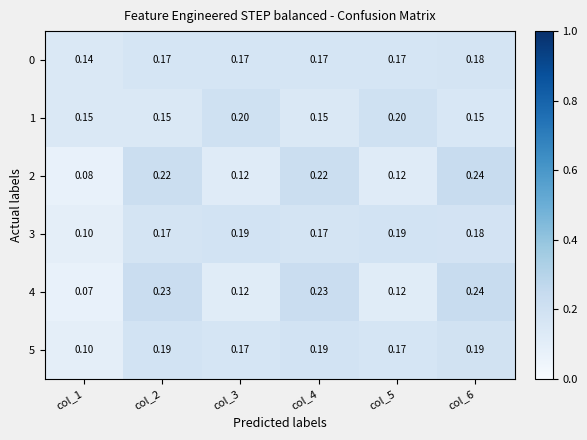

Is the value of 5 at col_5 greater than the value of 2 at col_1?

Yes